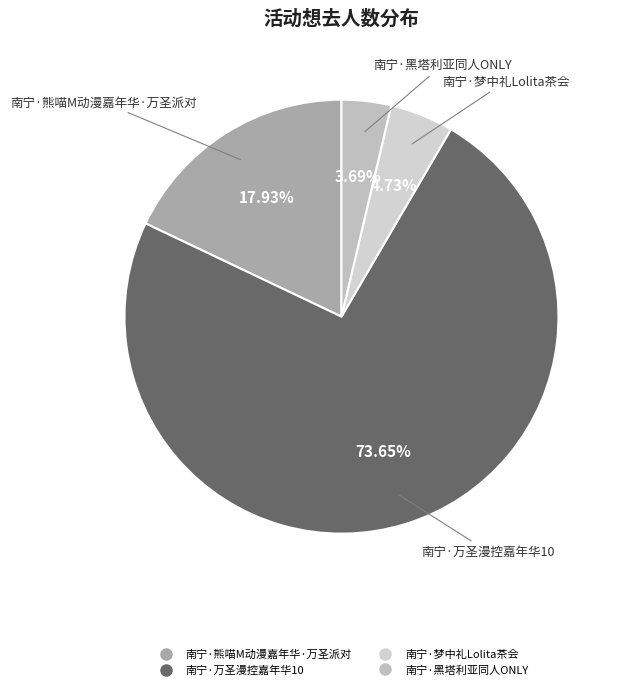

How many slices are in this pie chart?

4